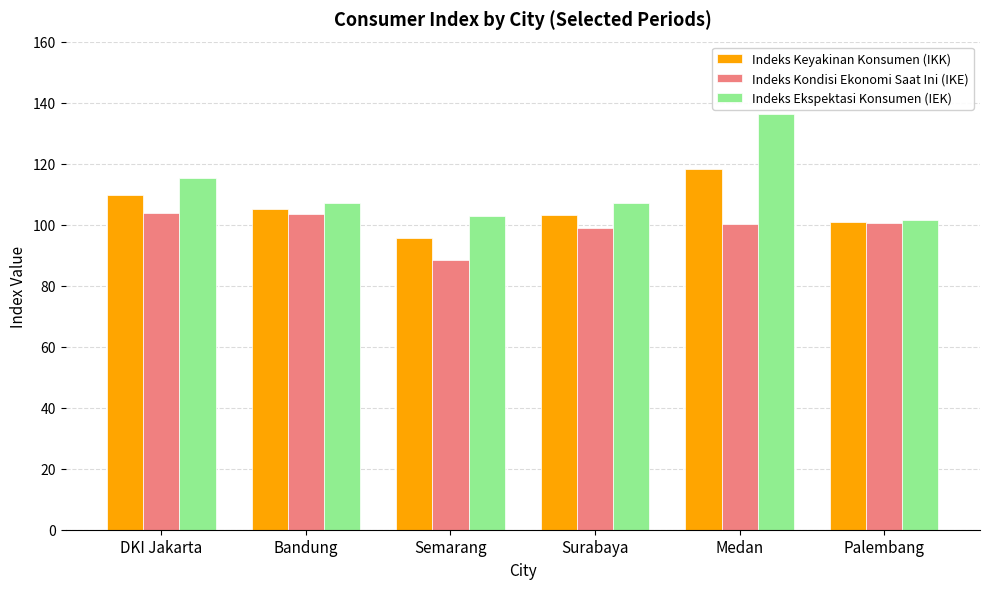

What is the maximum value for Indeks Kondisi Ekonomi Saat Ini (IKE)?

103.9